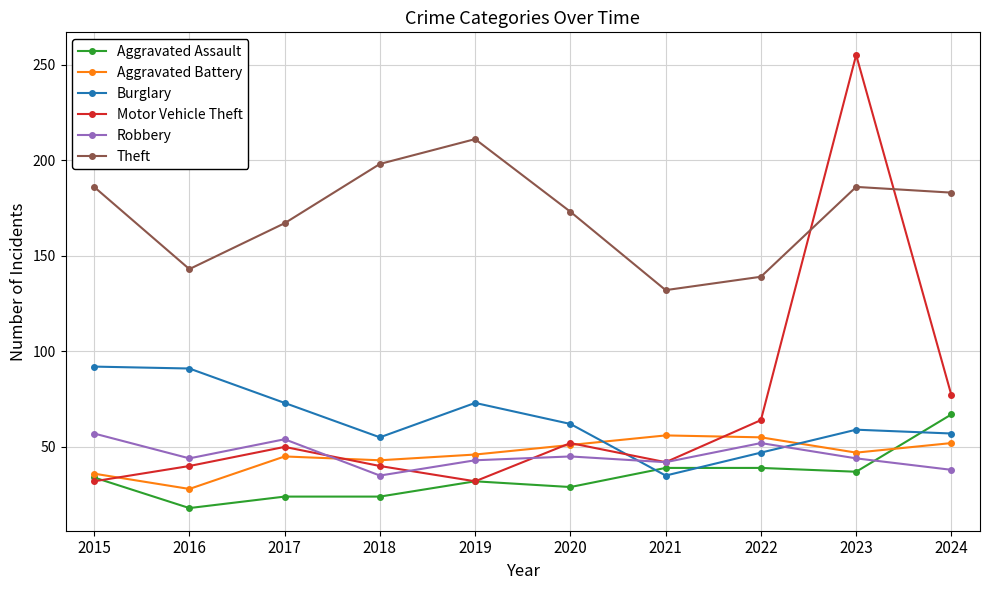

After their last crossing, which series has the higher values: Aggravated Battery or Aggravated Assault?

Aggravated Assault